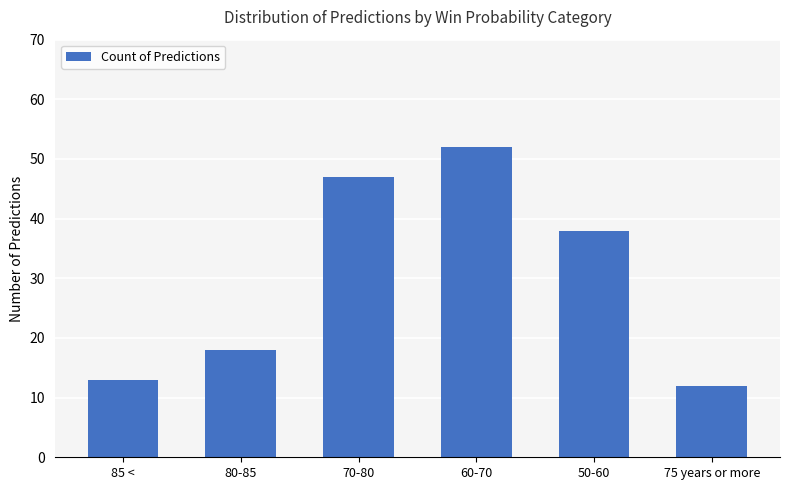

What is the label of the 3rd bar from the left?

70-80